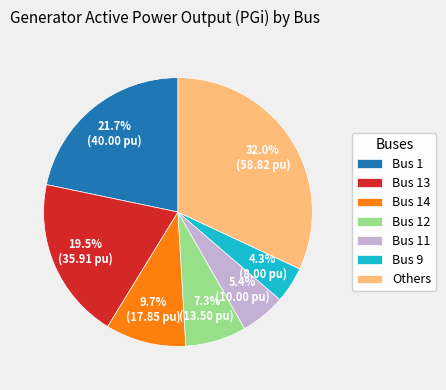

Is the sum of Others and Bus 14 greater than half?

No